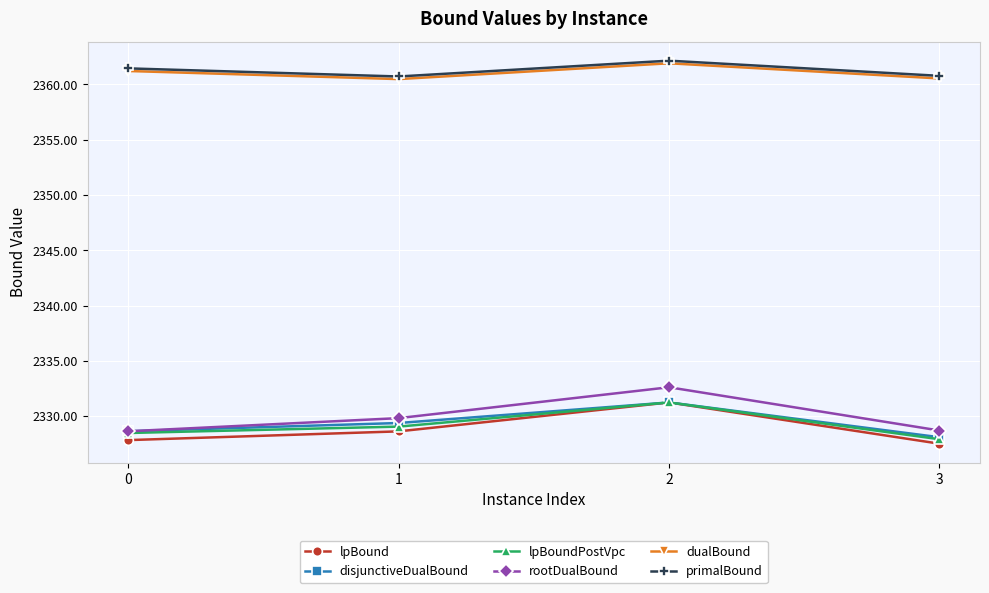

What is the difference between the maximum and minimum values in the disjunctiveDualBound series?

3.1